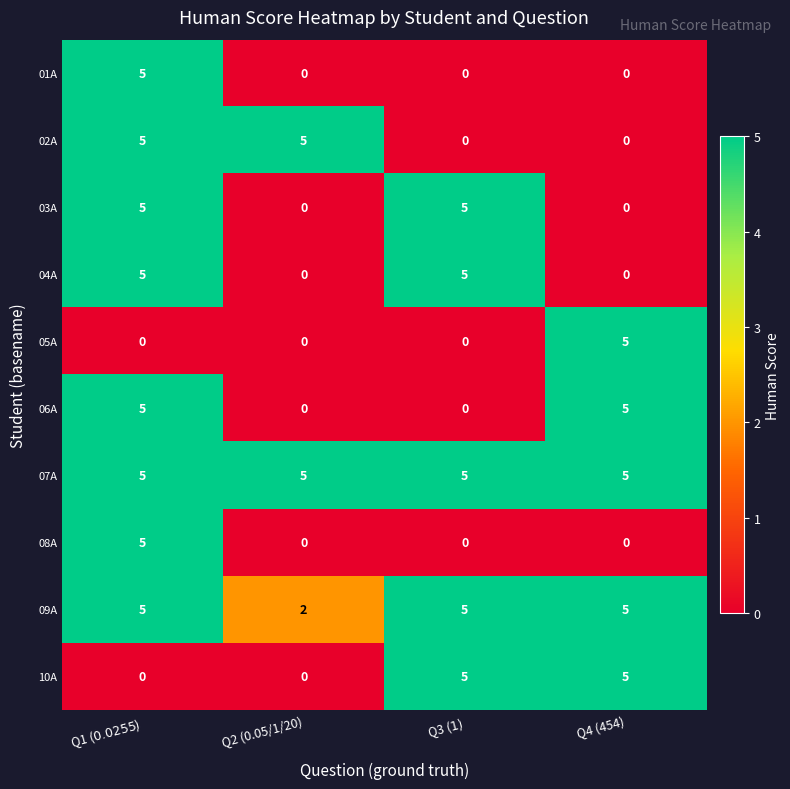

How many 02A values are between 0 and 5?

4